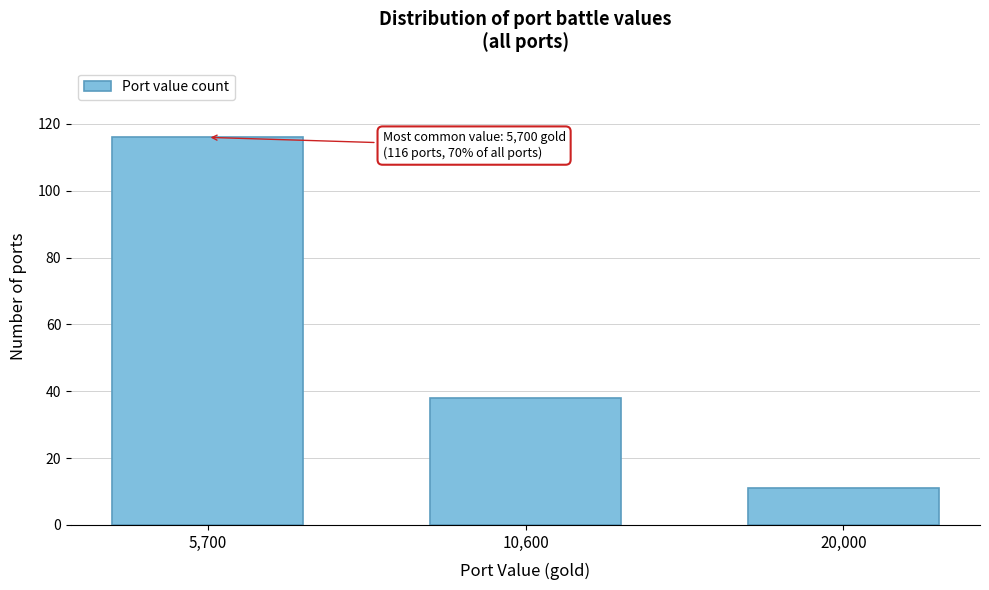

Reading left to right, list all the values displayed in this chart.

5,700=116	10,600=38	20,000=11